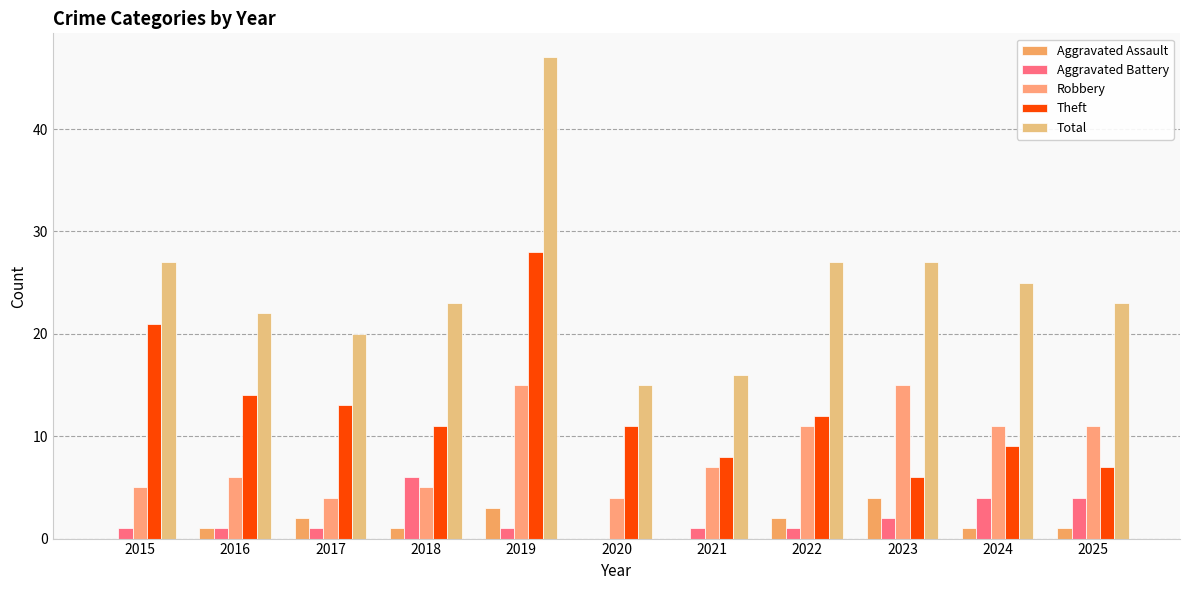

Rank the series at 2017 from highest to lowest value.

Total, Theft, Robbery, Aggravated Assault, Aggravated Battery